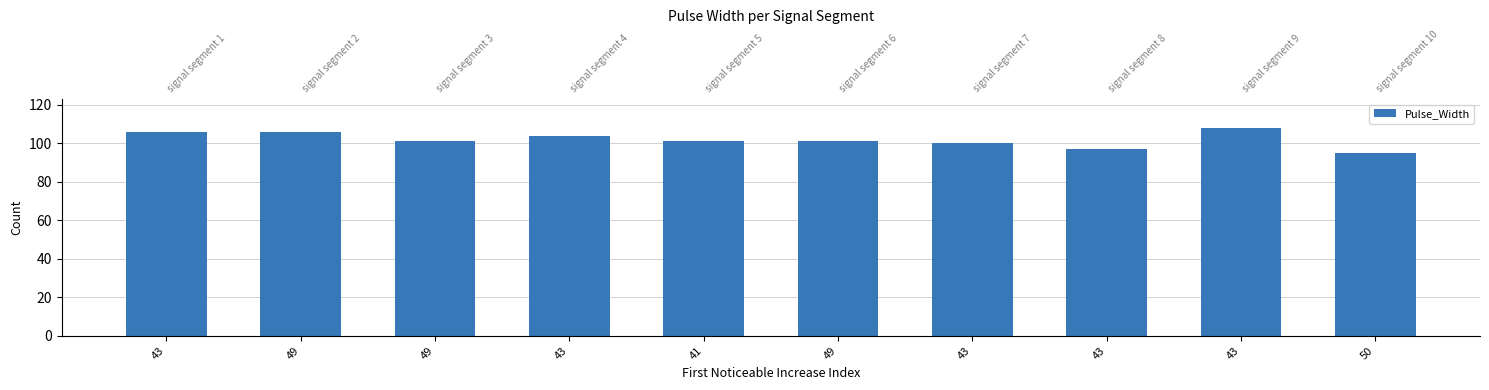

List the labels in order of value, largest first.

43, 43, 49, 43, 49, 41, 49, 43, 43, 50